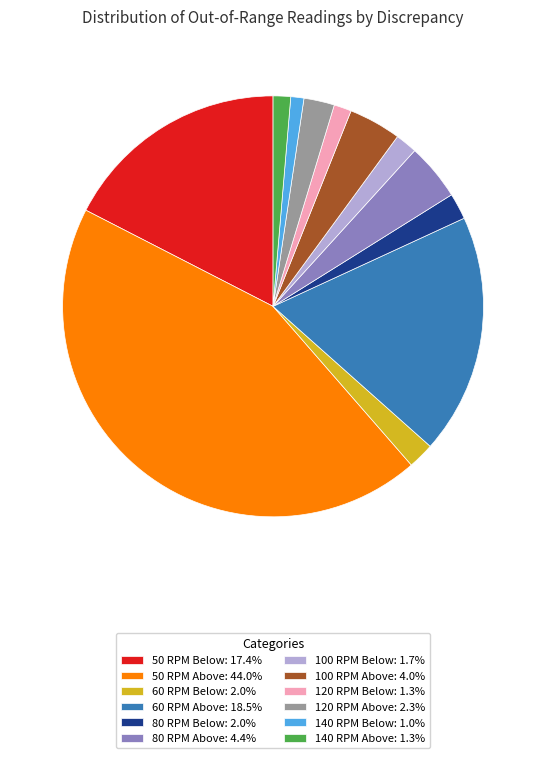

Which slice is the largest?

50 RPM Above